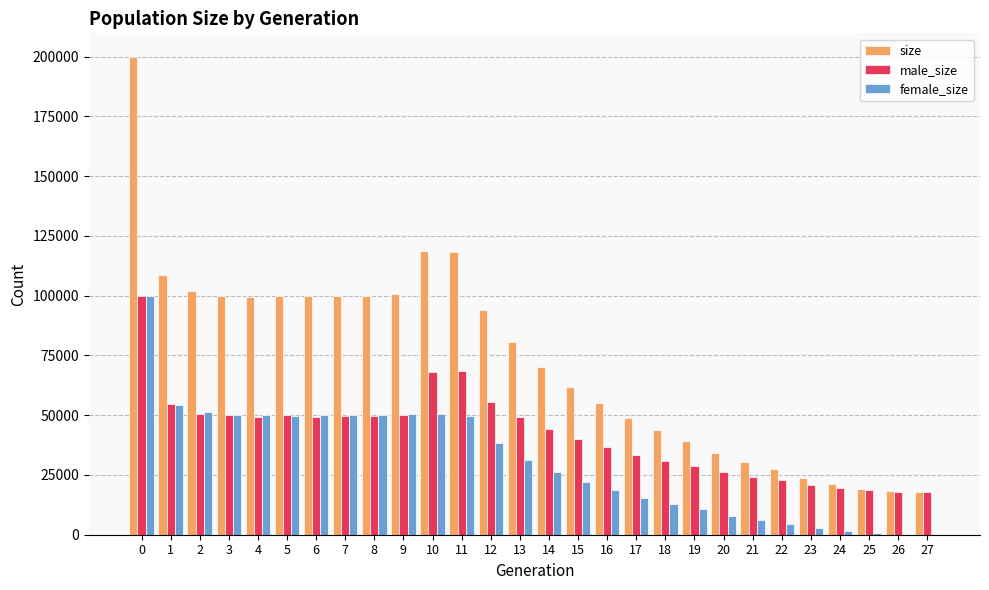

True or false: size has a value of 133382 at 3.

False